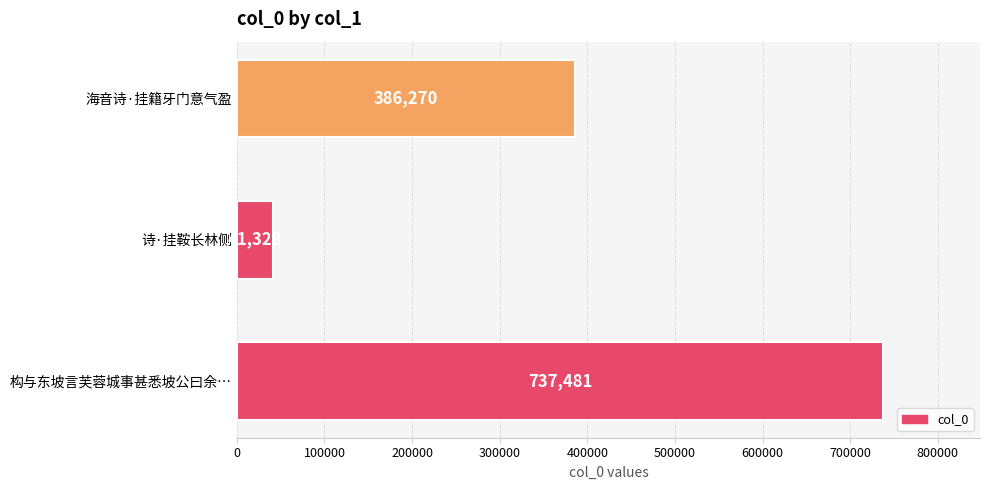

What is the label of the 3rd bar from the bottom?

海音诗·挂籍牙门意气盈